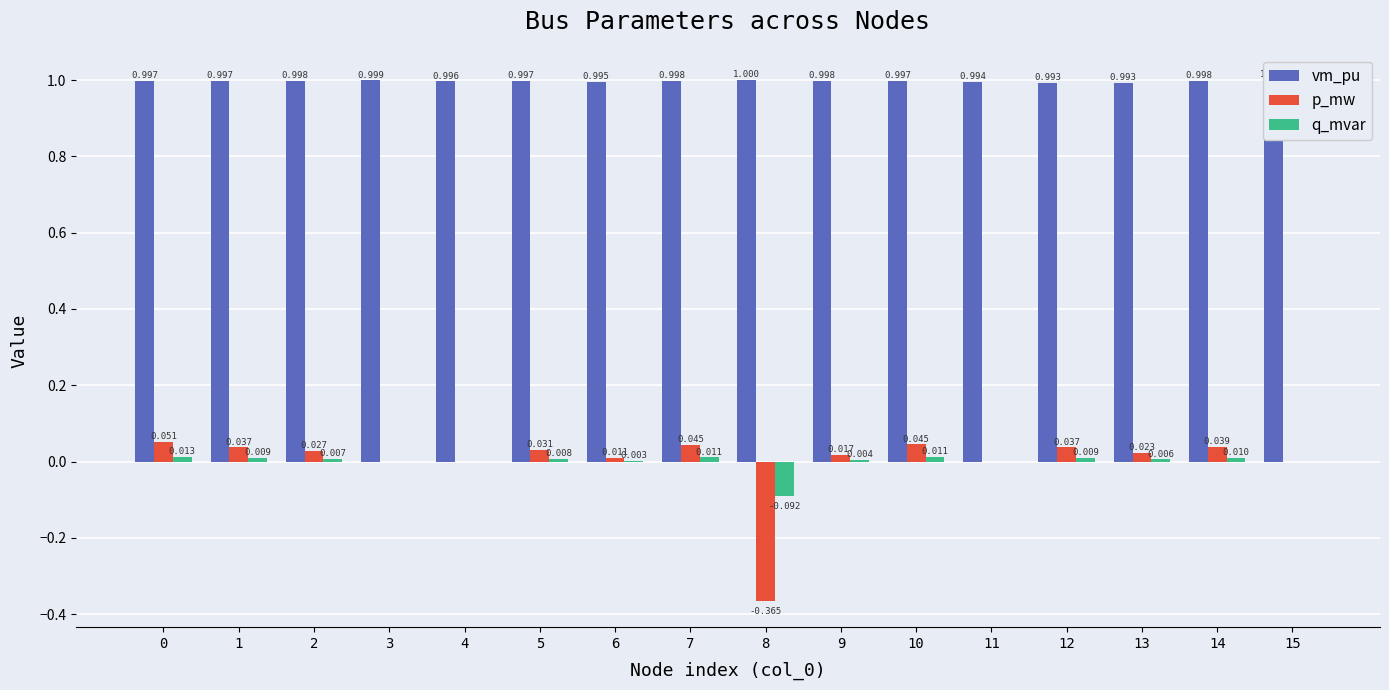

Which series changed the most between 3 and 7?

p_mw